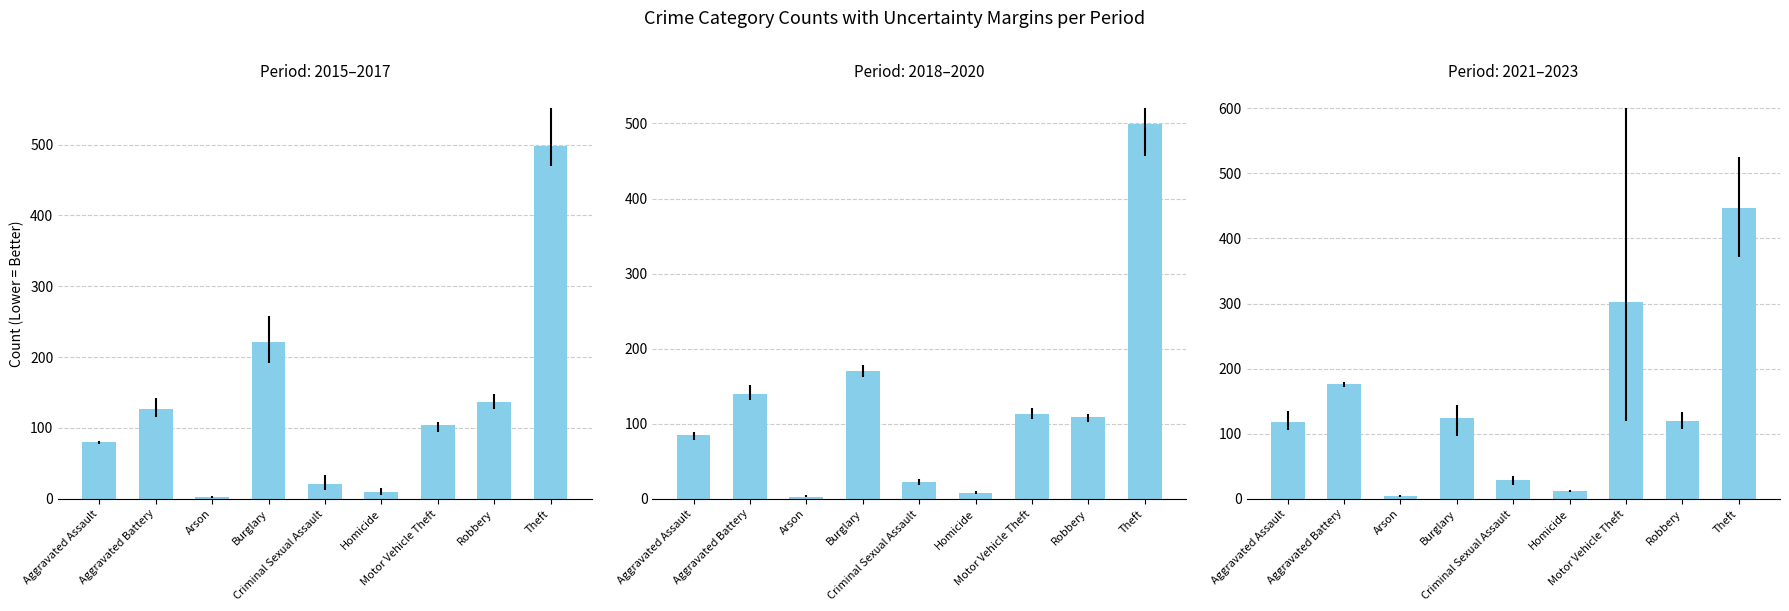

At which category is the sum across all series the highest?

Theft